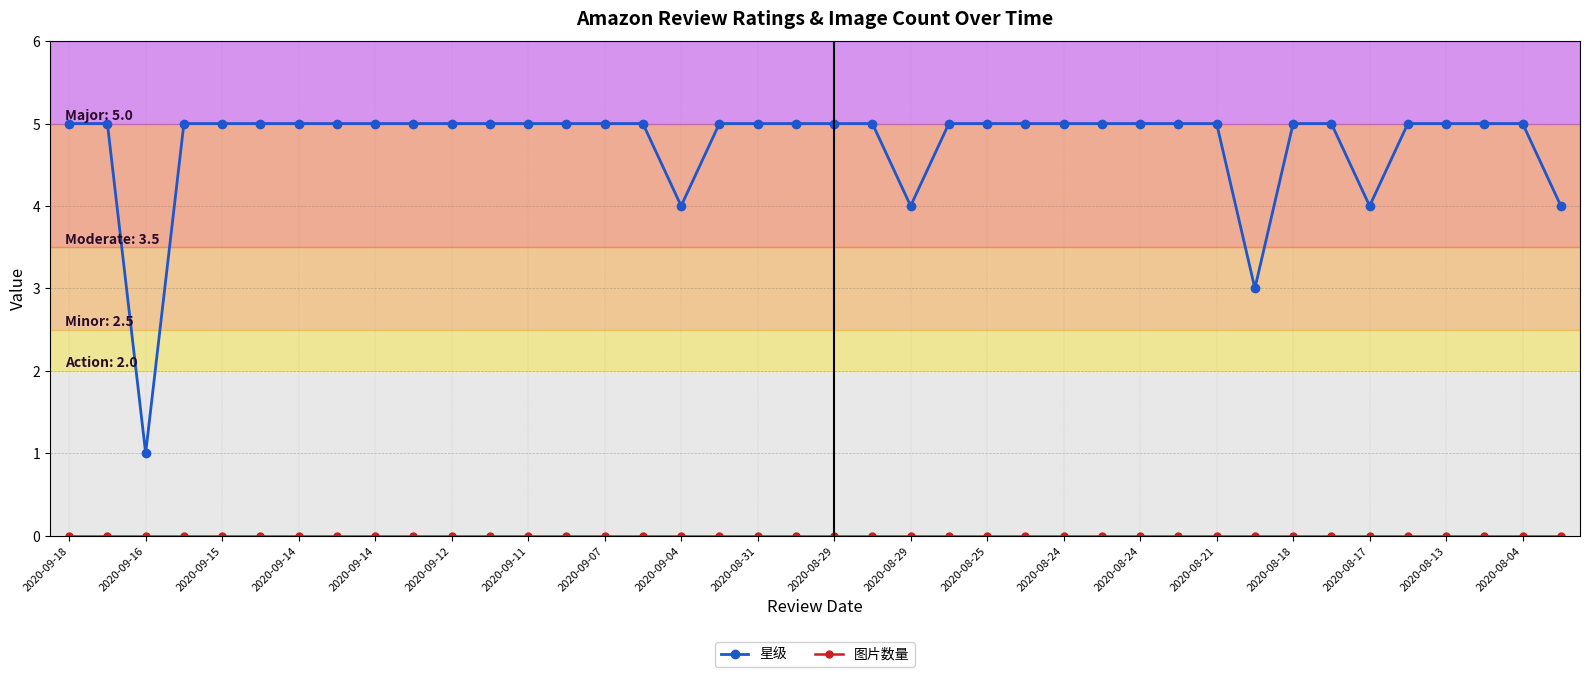

Does the chart have visible grid lines?

Yes